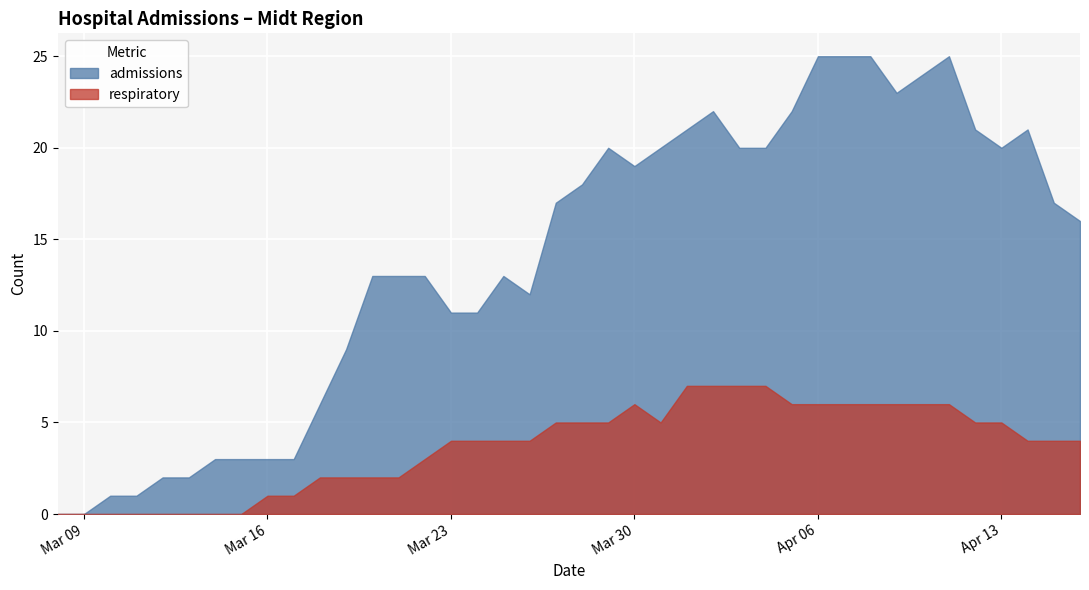

Rank the series at 2020-04-10 from lowest to highest value.

respiratory, admissions